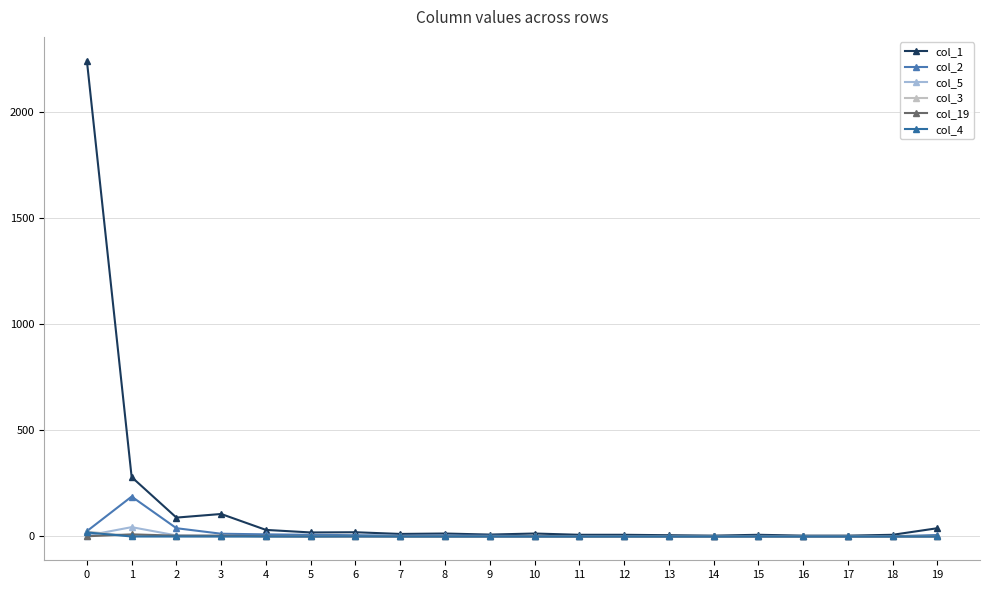

Count the number of categories in the chart.

20